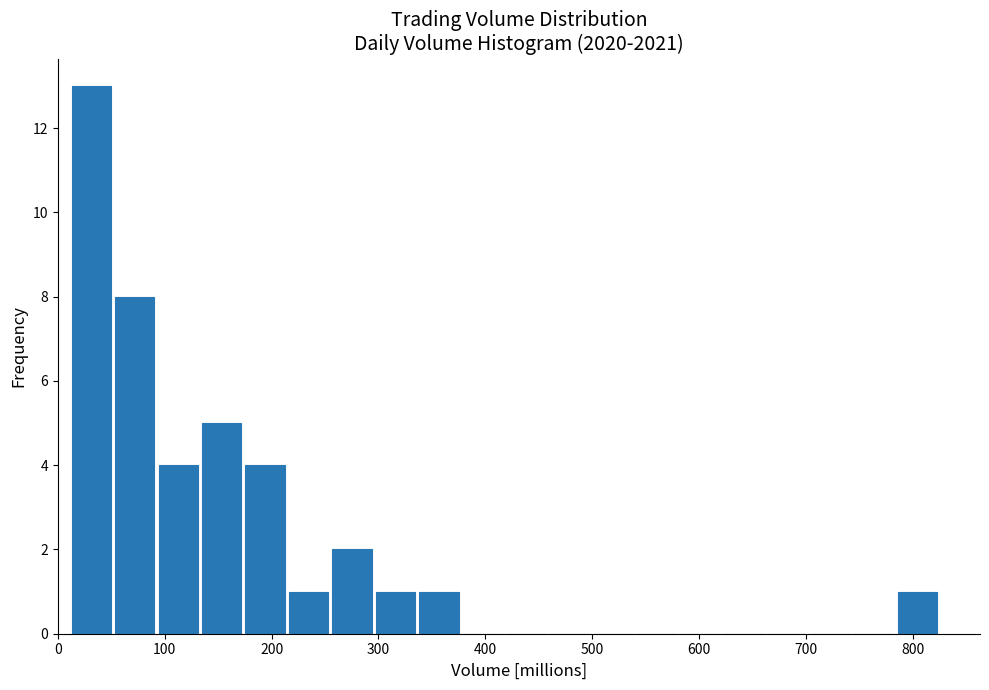

Over which range of the x-axis is the bar tallest?

10 to 50